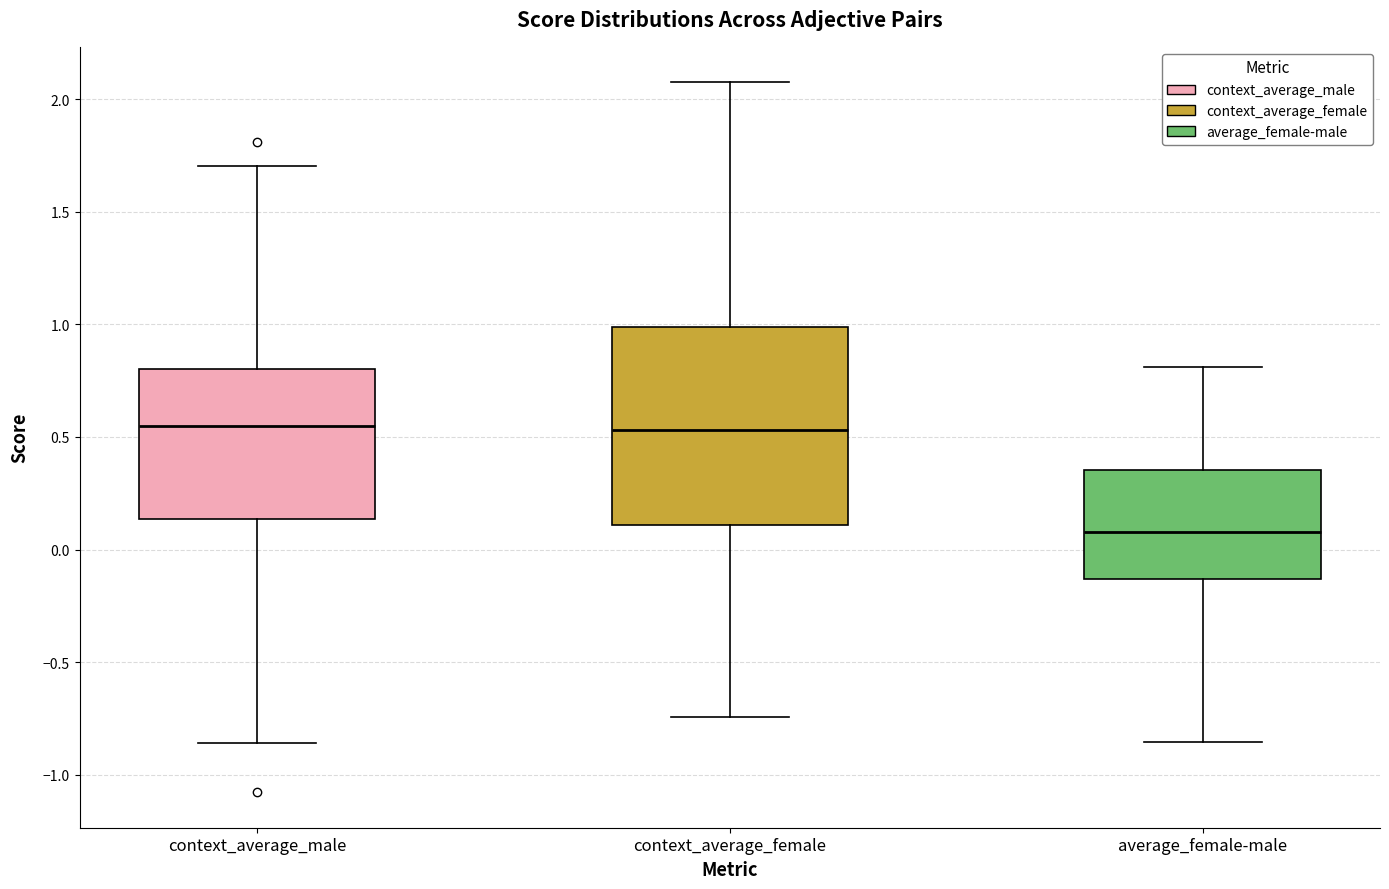

Reading left to right, read every box against the y-axis: the position of its median line, the range the box covers, and the ends of its whiskers. The values are not printed on the chart, so give them approximately, as read against the axis.

context_average_male: median 0.55, box 0.15 to 0.80, whiskers -0.85 to 1.70
context_average_female: median 0.55, box 0.10 to 1.00, whiskers -0.75 to 2.05
average_female-male: median 0.10, box -0.15 to 0.35, whiskers -0.85 to 0.80